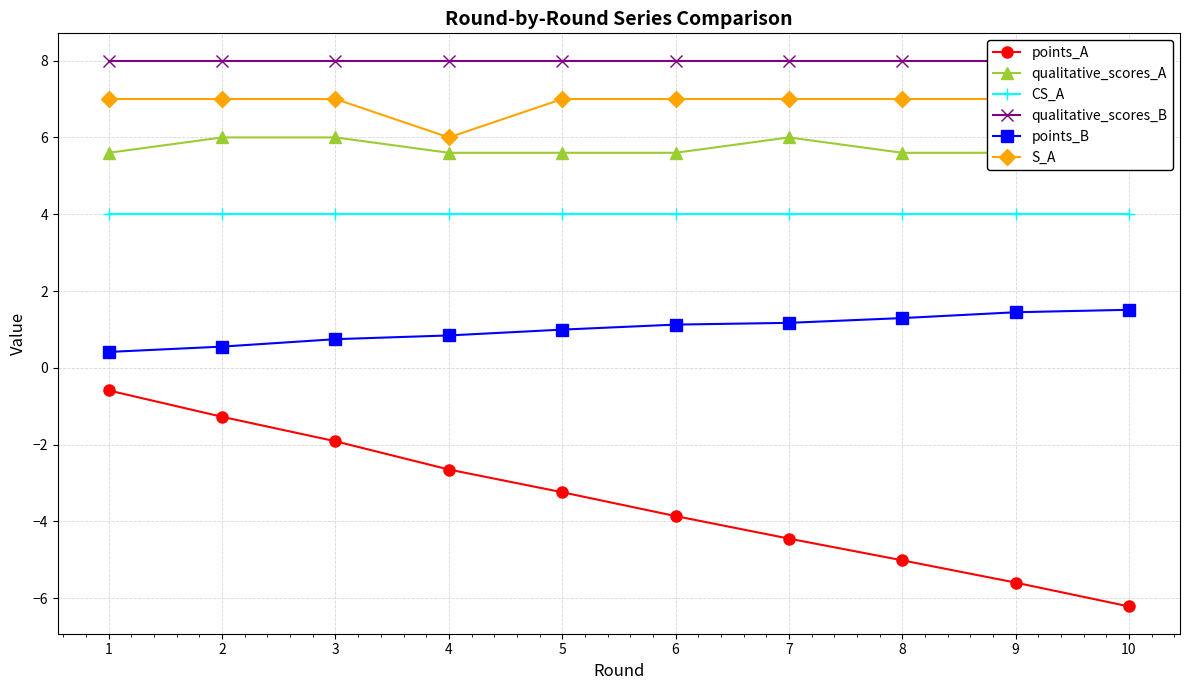

What is the total value across all series at 2?

24.3